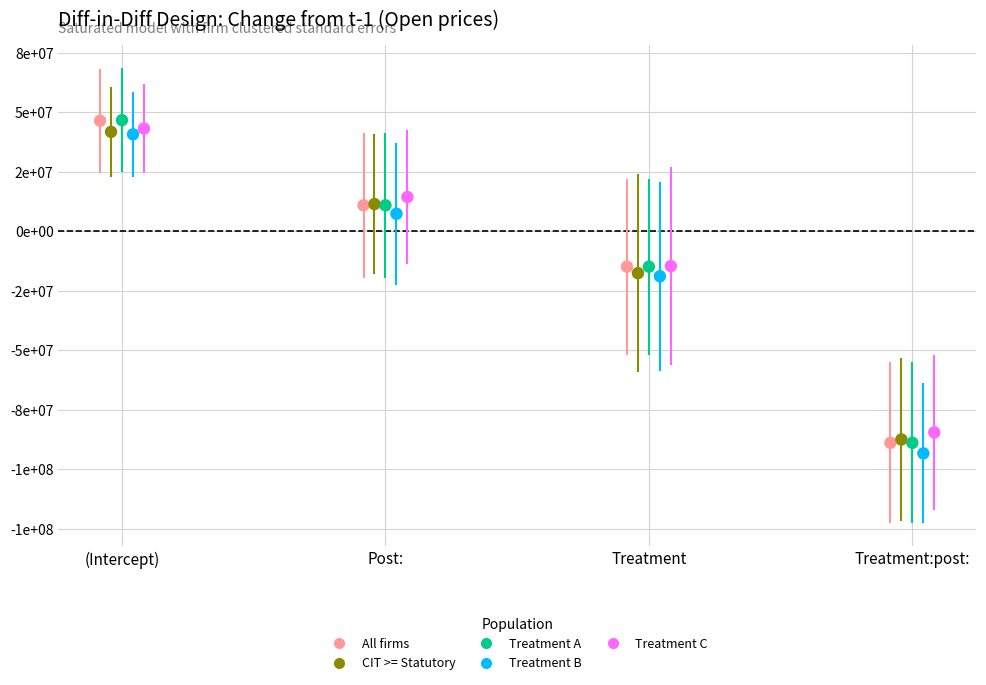

What are all the series names shown in the legend?

All firms, CIT >= Statutory, Treatment A, Treatment B, Treatment C